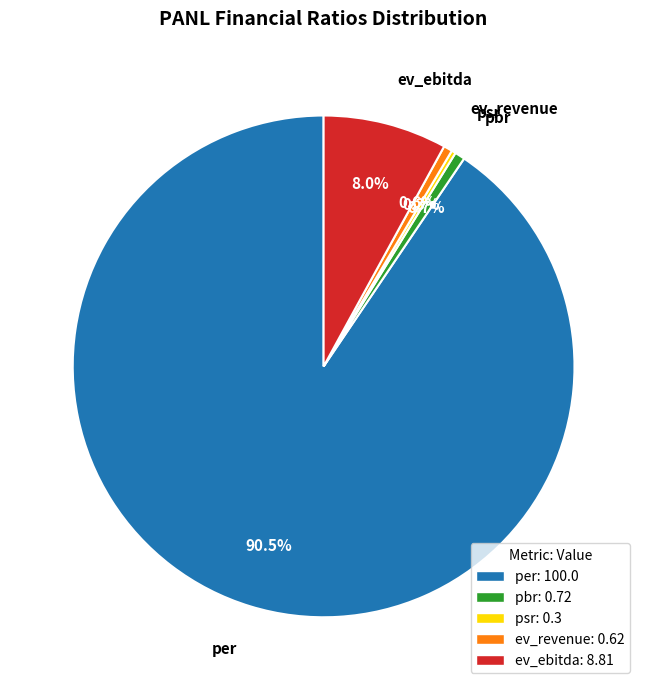

Which category has the biggest portion of the pie?

per